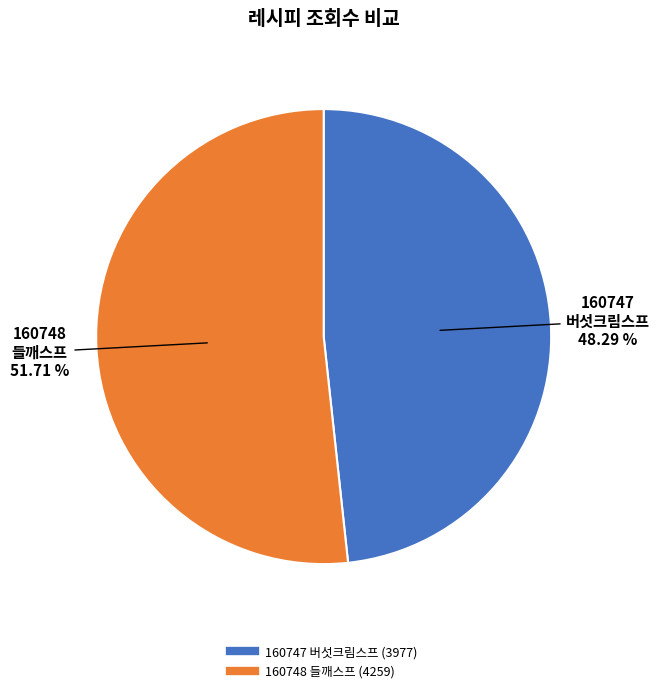

Do 160748 들깨스프 and 160747 버섯크림스프 together represent more than half of the pie?

Yes